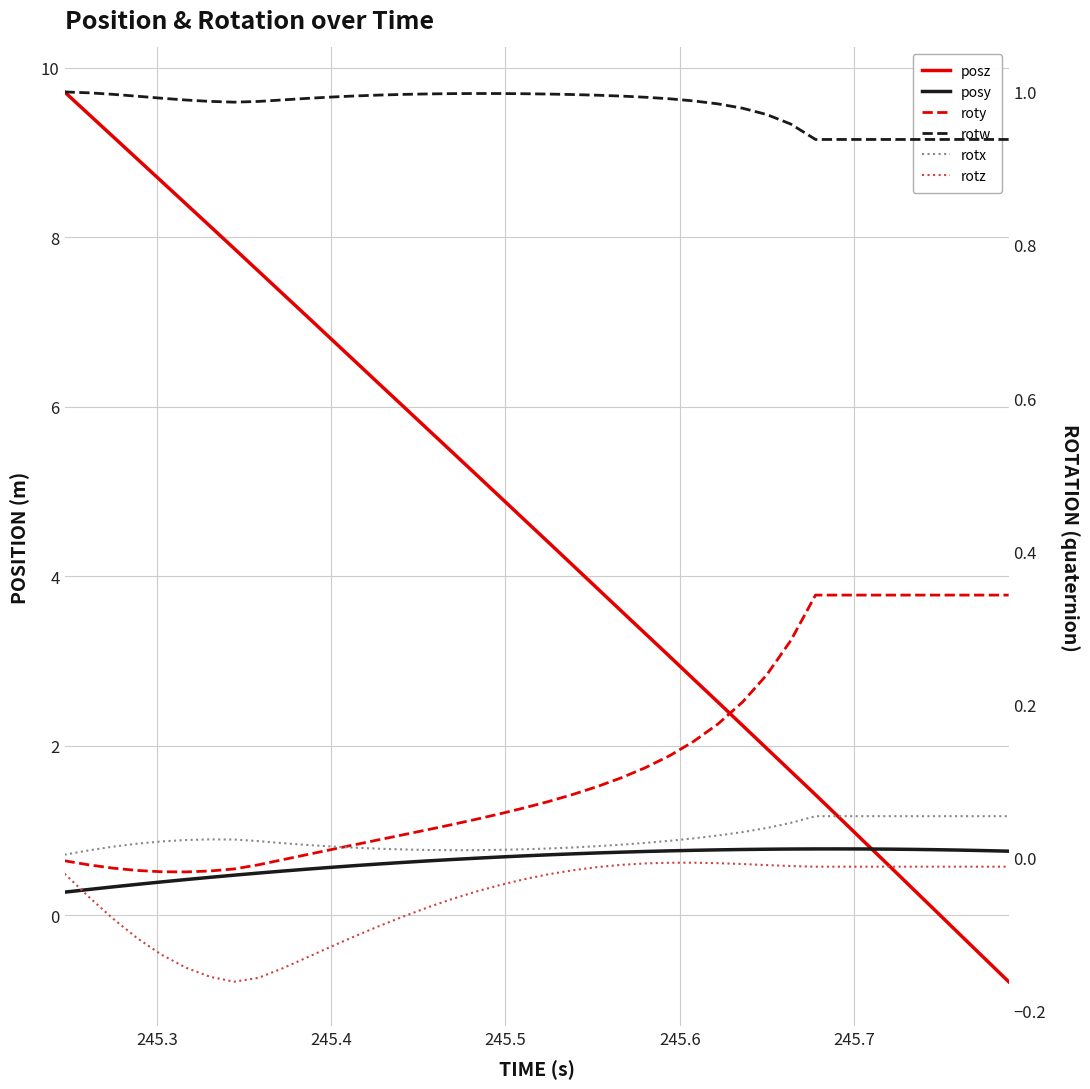

Is the value of rotw at 24 greater than the value of rotz at 36?

Yes